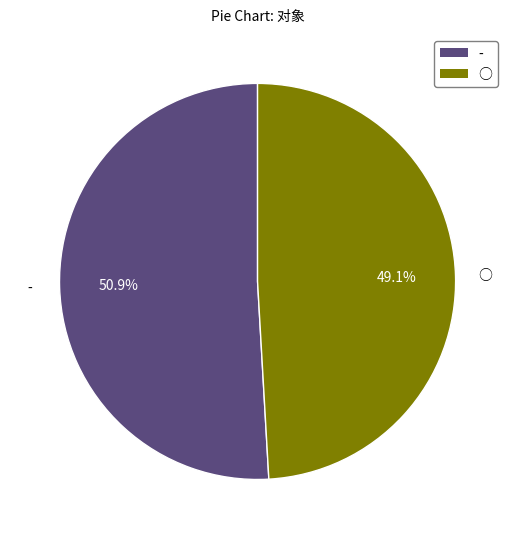

Is the sum of - and ○ greater than half?

Yes